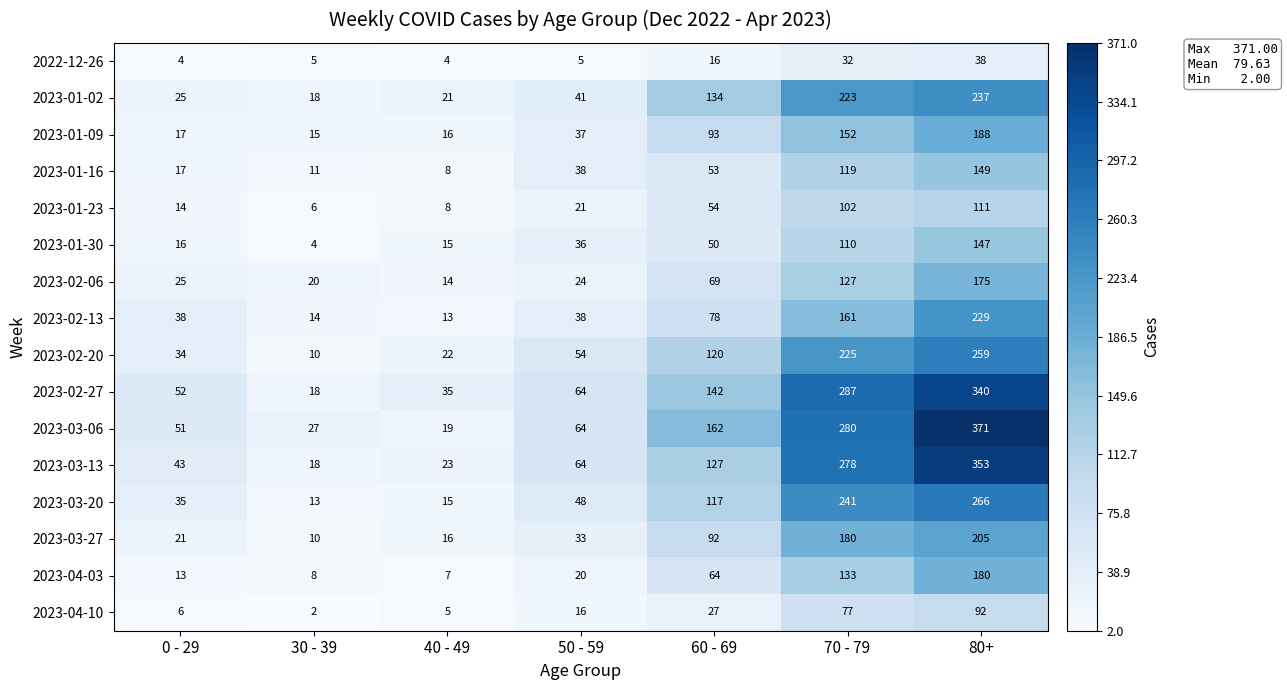

Rank the categories by 2023-03-13 value from highest to lowest.

80+, 70 - 79, 60 - 69, 50 - 59, 0 - 29, 40 - 49, 30 - 39